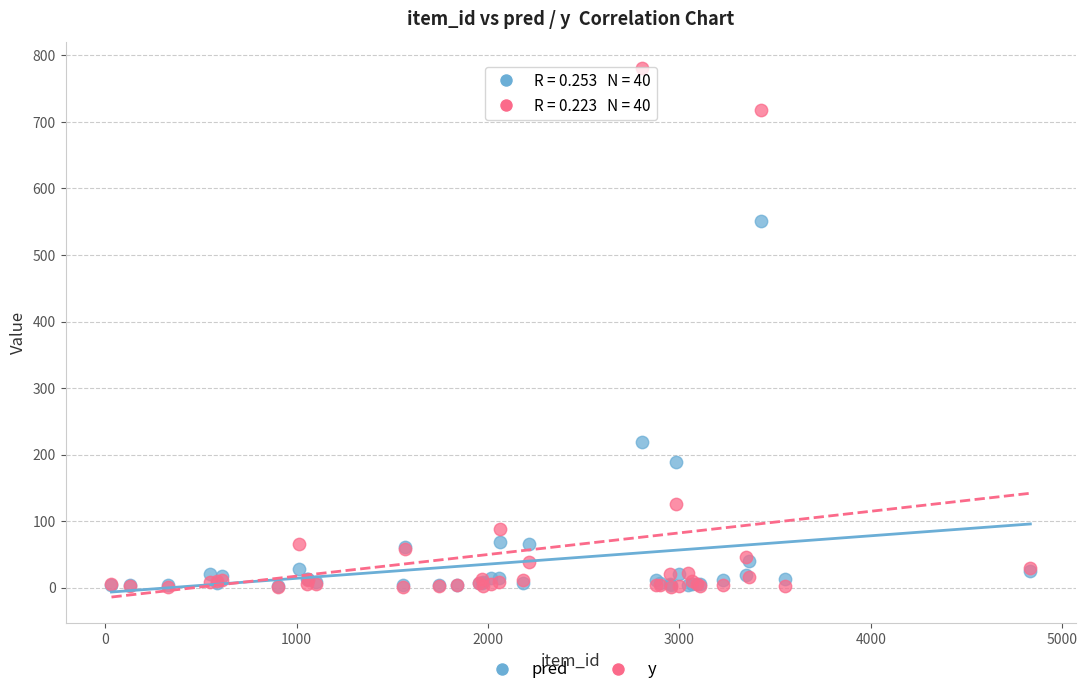

What are all the series names shown in the legend?

pred, y